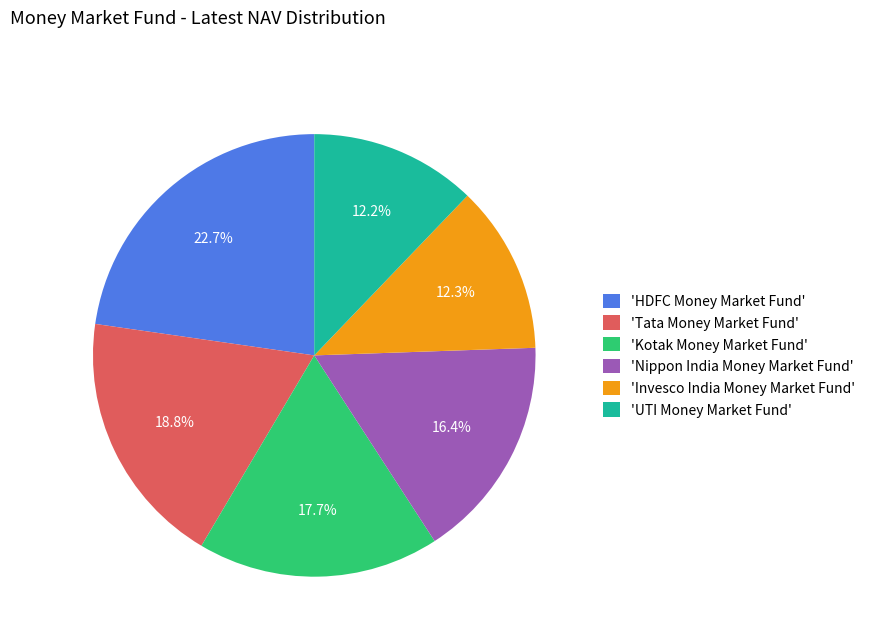

Does 'UTI Money Market Fund' represent more than half of the total?

No